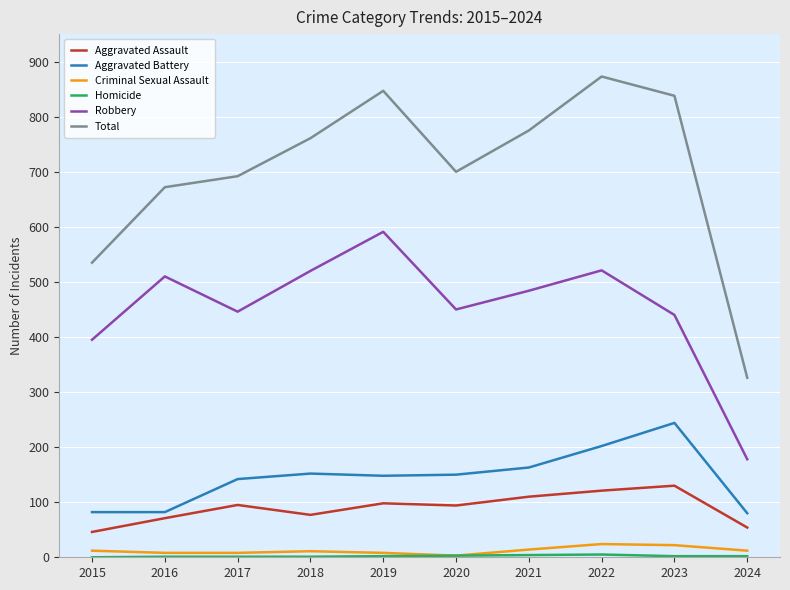

What is the maximum value for Robbery?

591